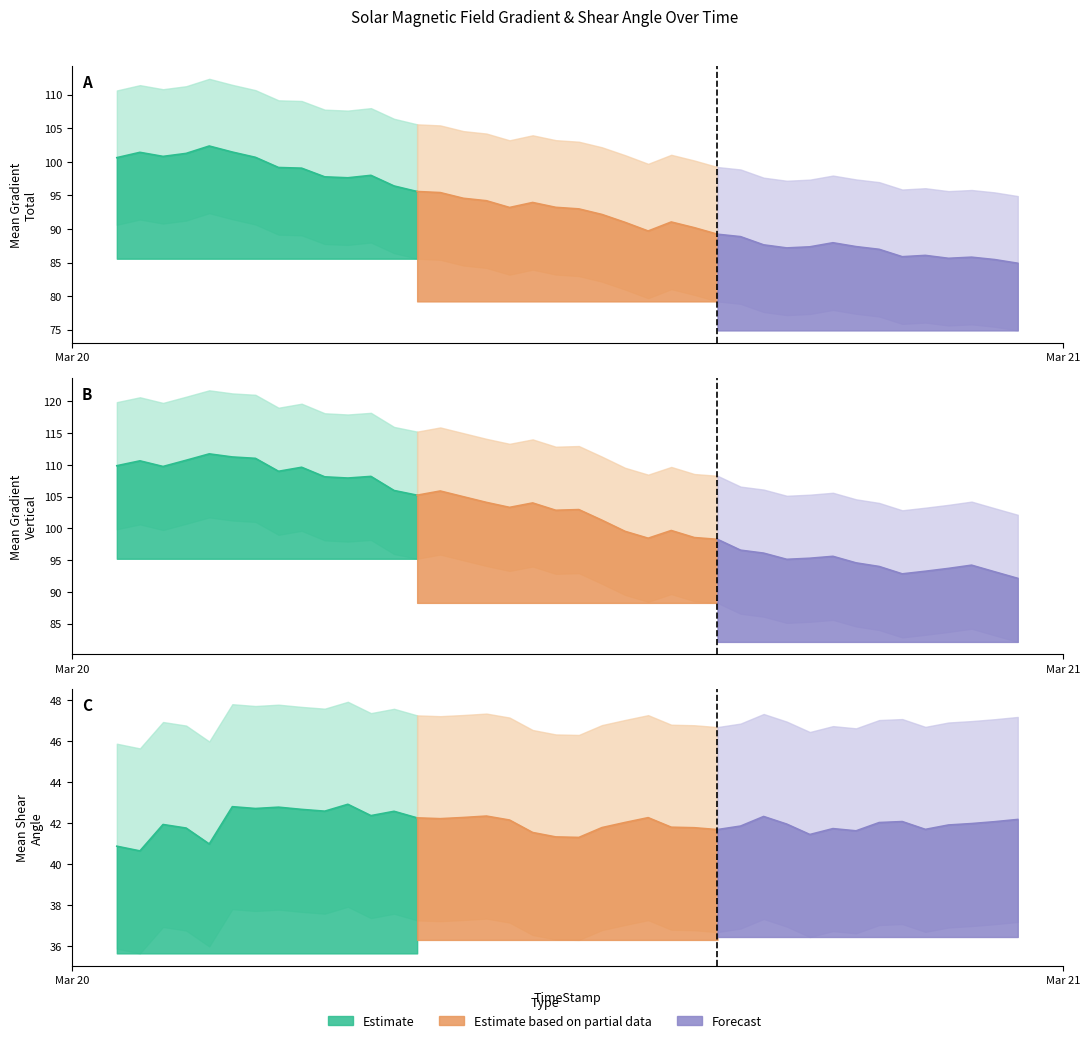

True or false: Mean Gradient Vertical has a value of 95.6 at 31.

True